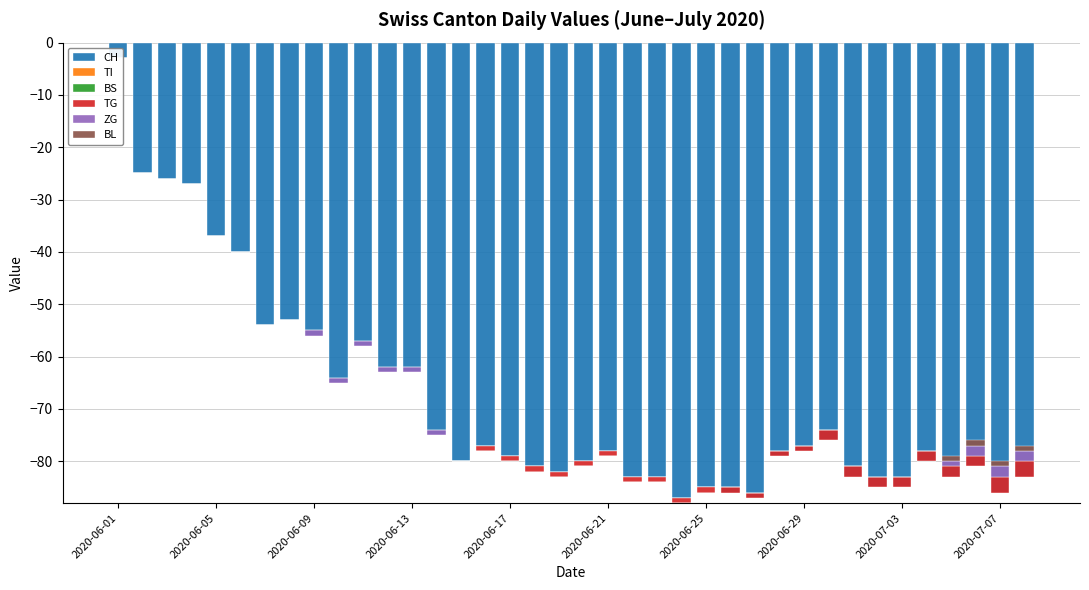

What position from the left is 29?

30